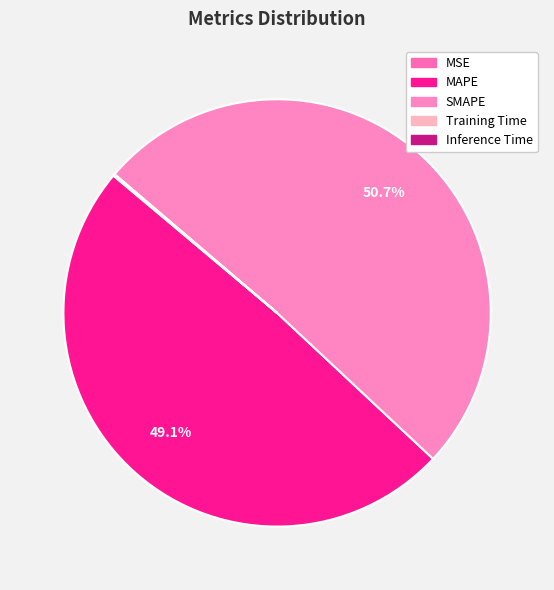

Is the sum of MAPE and Training Time greater than half?

No